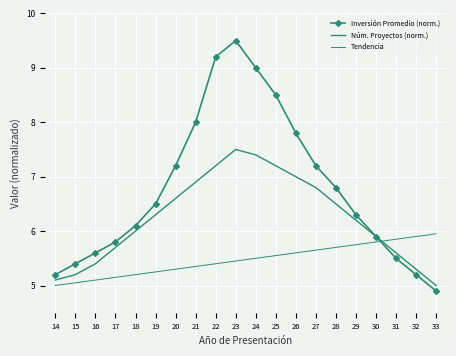

Rank the series by their maximum value, from highest to lowest.

Inversión Promedio (norm.), Núm. Proyectos (norm.), Tendencia